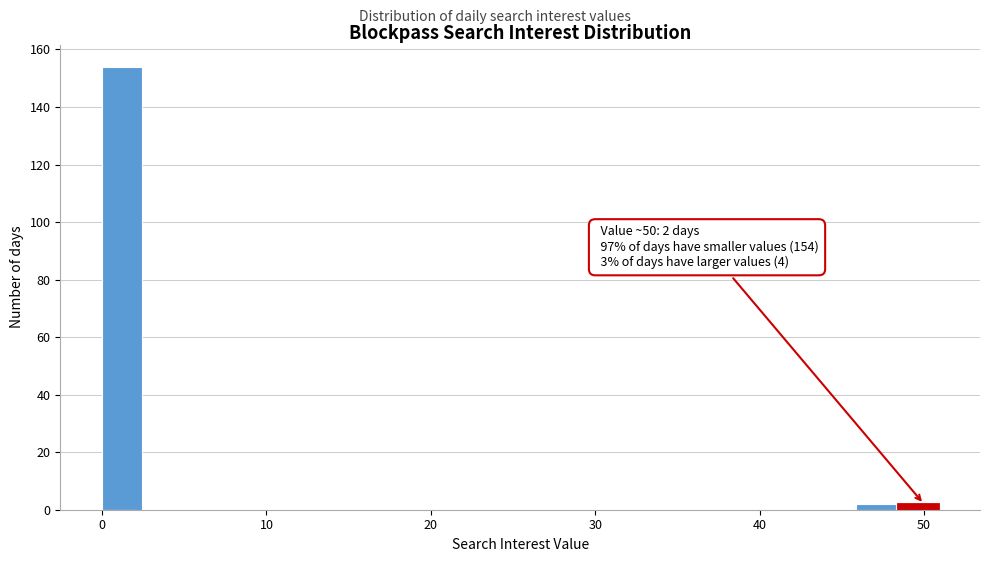

Read against the x-axis, roughly where is the centre of the tallest bar?

1